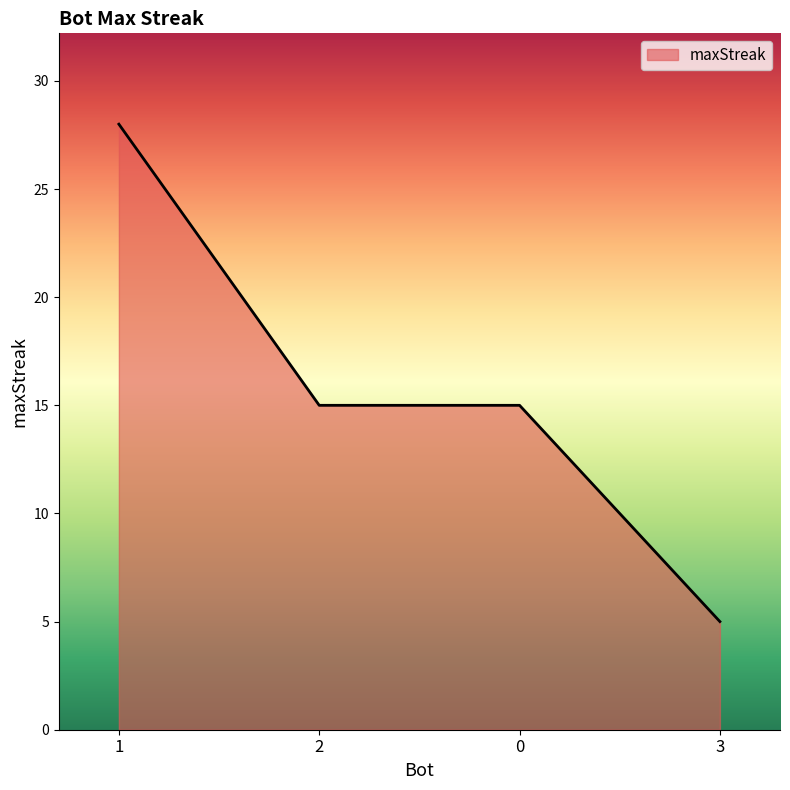

What is the average value?

16